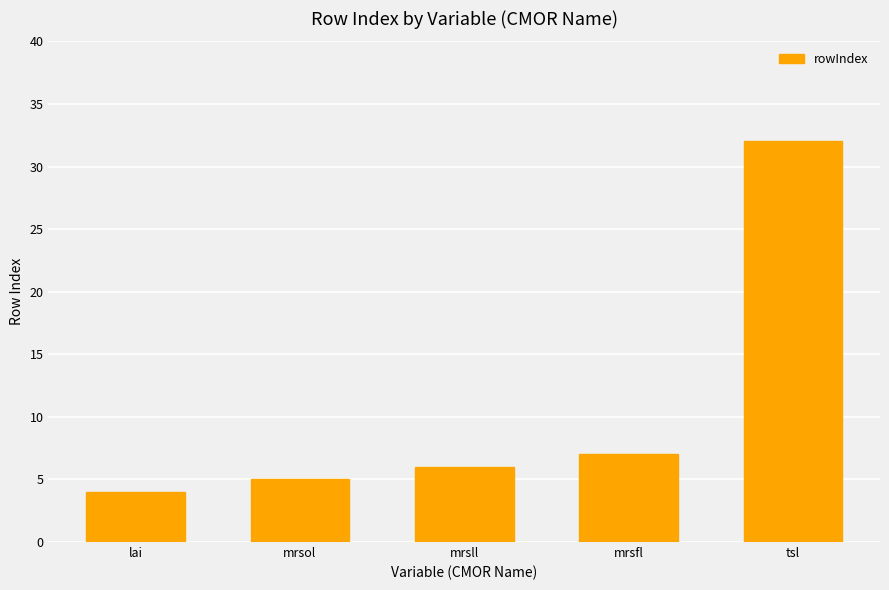

What is the average value?

11